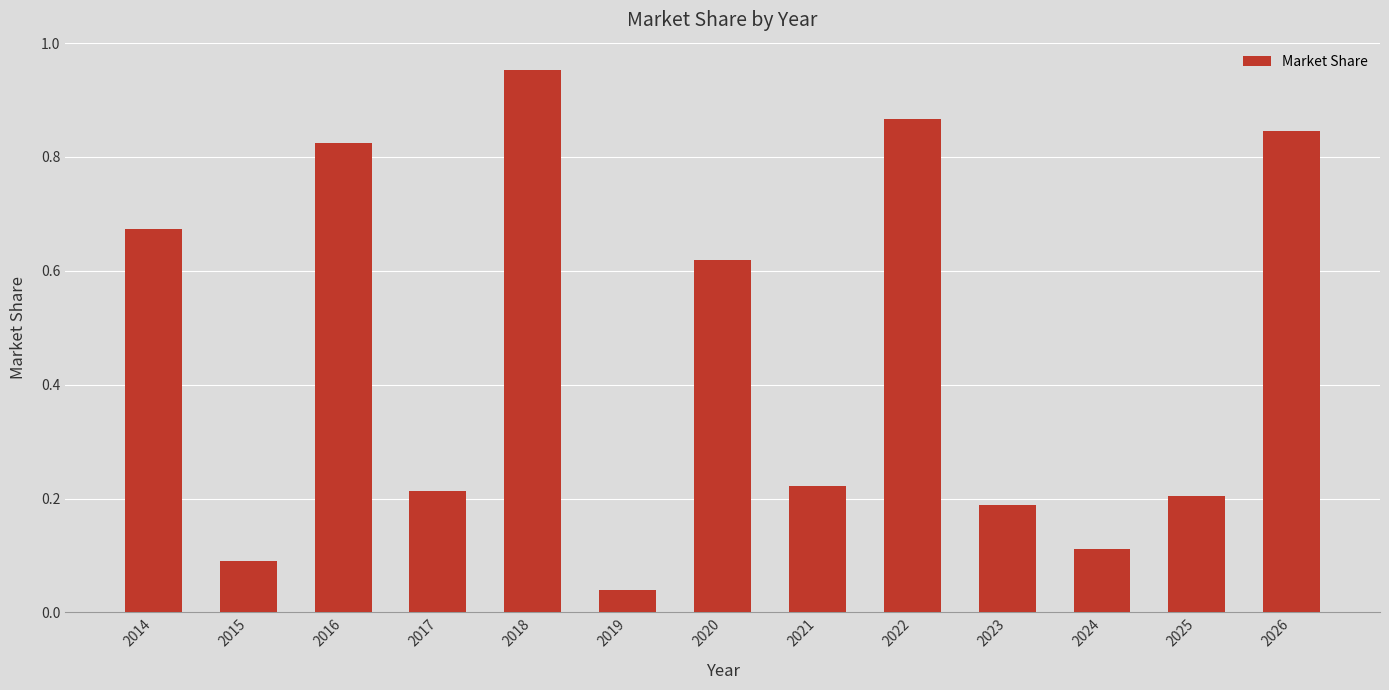

The chart shows a value of 0.2 at 2023. True or false?

True